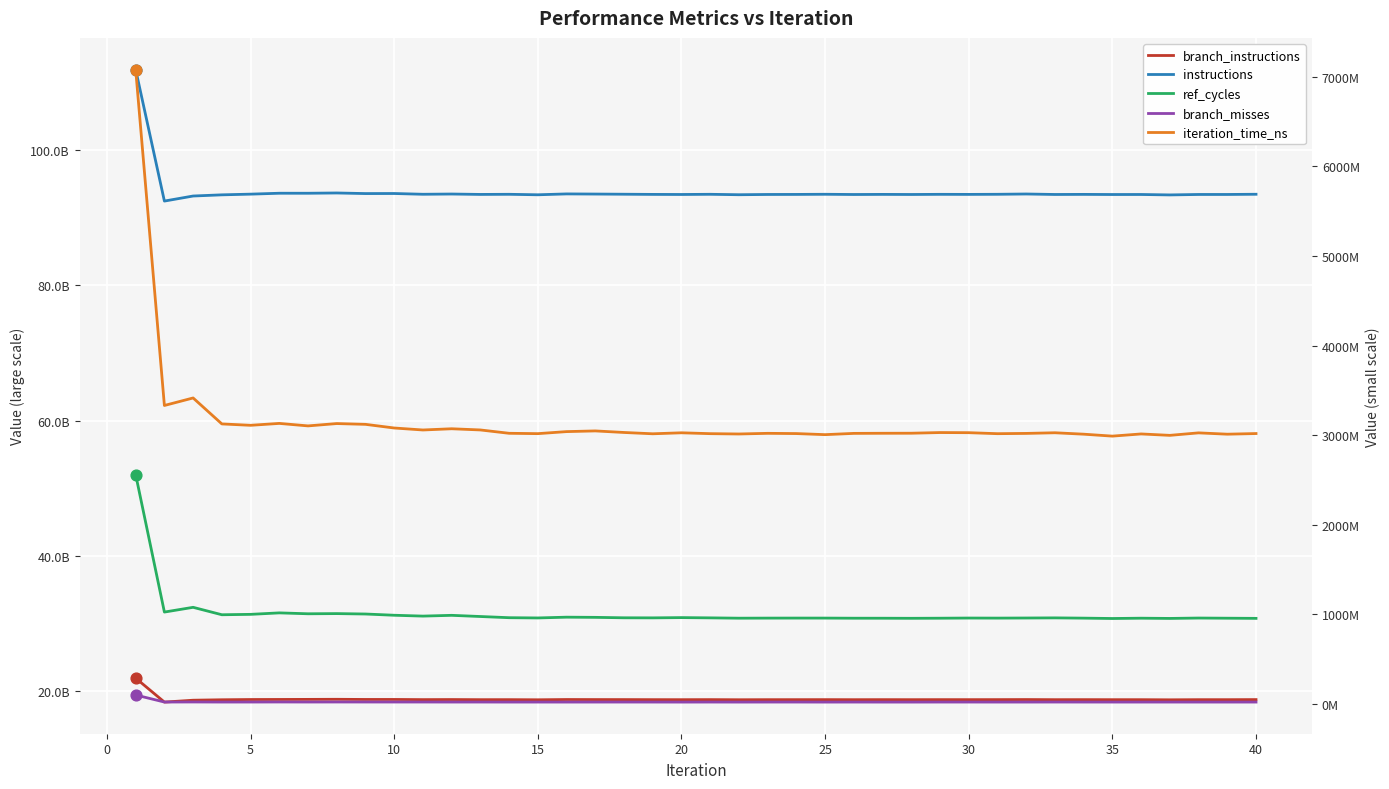

What are all the series names shown in the legend?

branch_instructions, instructions, ref_cycles, branch_misses, iteration_time_ns